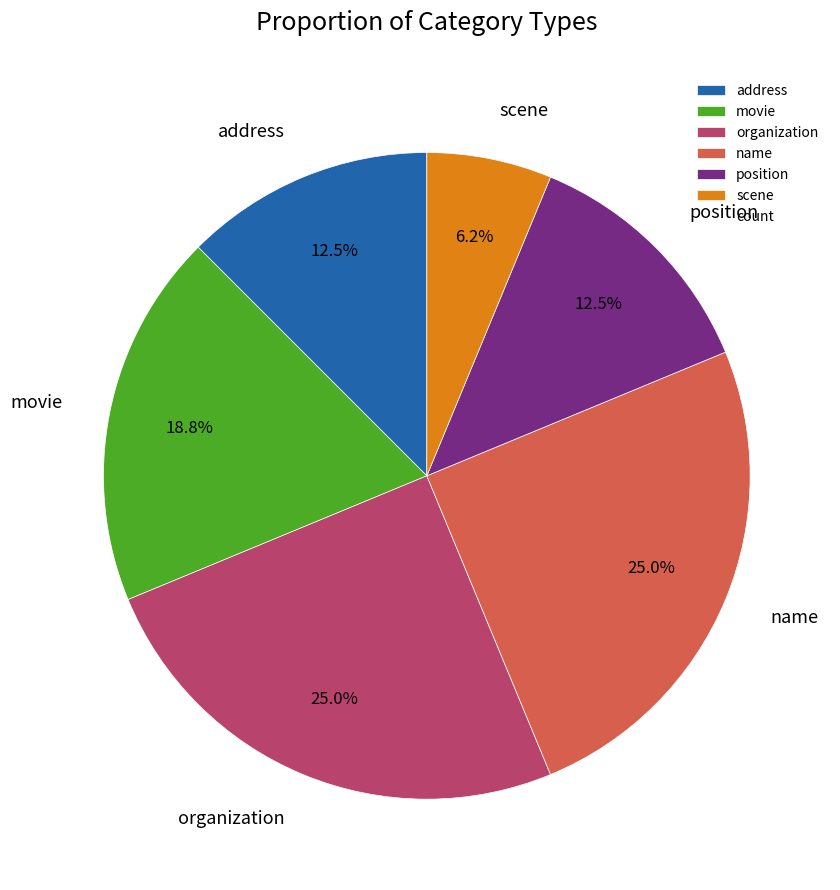

What is the smallest slice in the pie chart?

scene